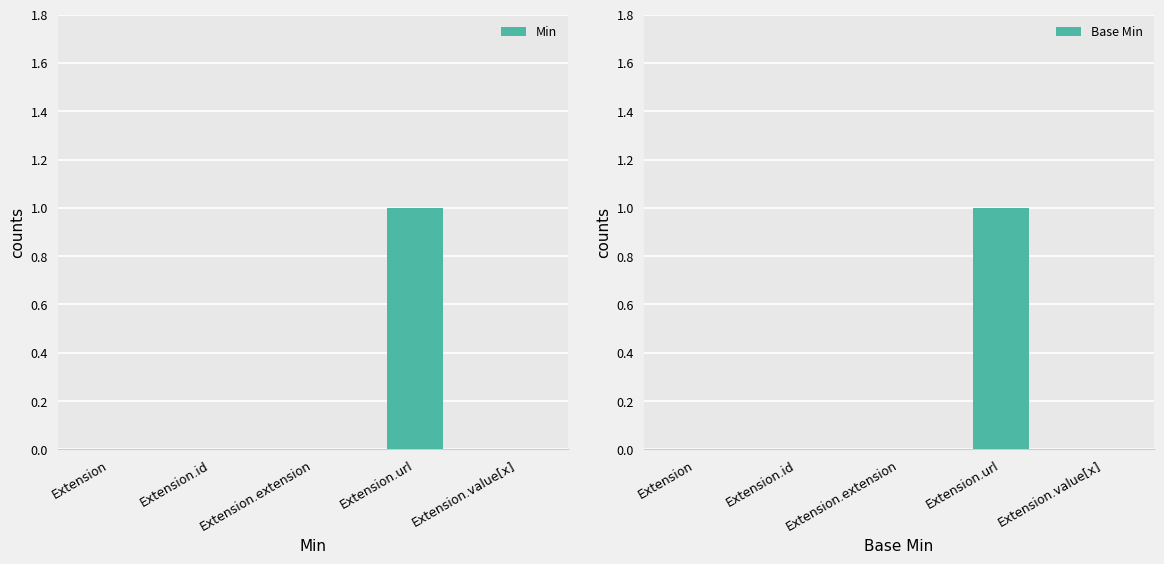

What position from the left is Extension.id?

2